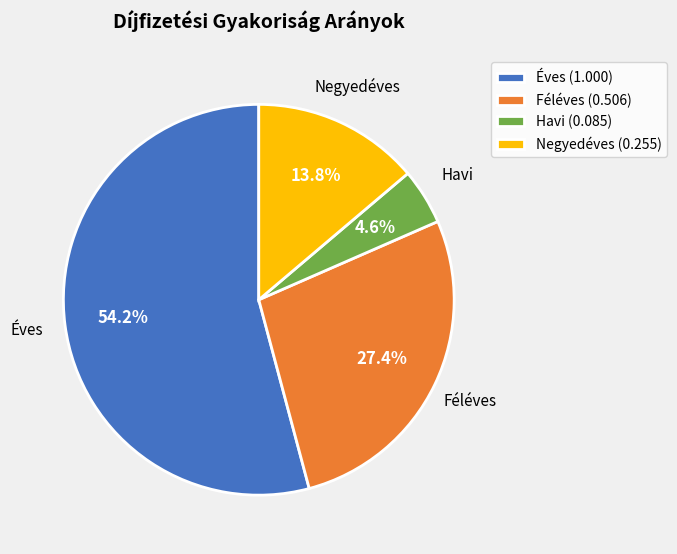

The Negyedéves slice represents 8% of the pie. True or false?

False